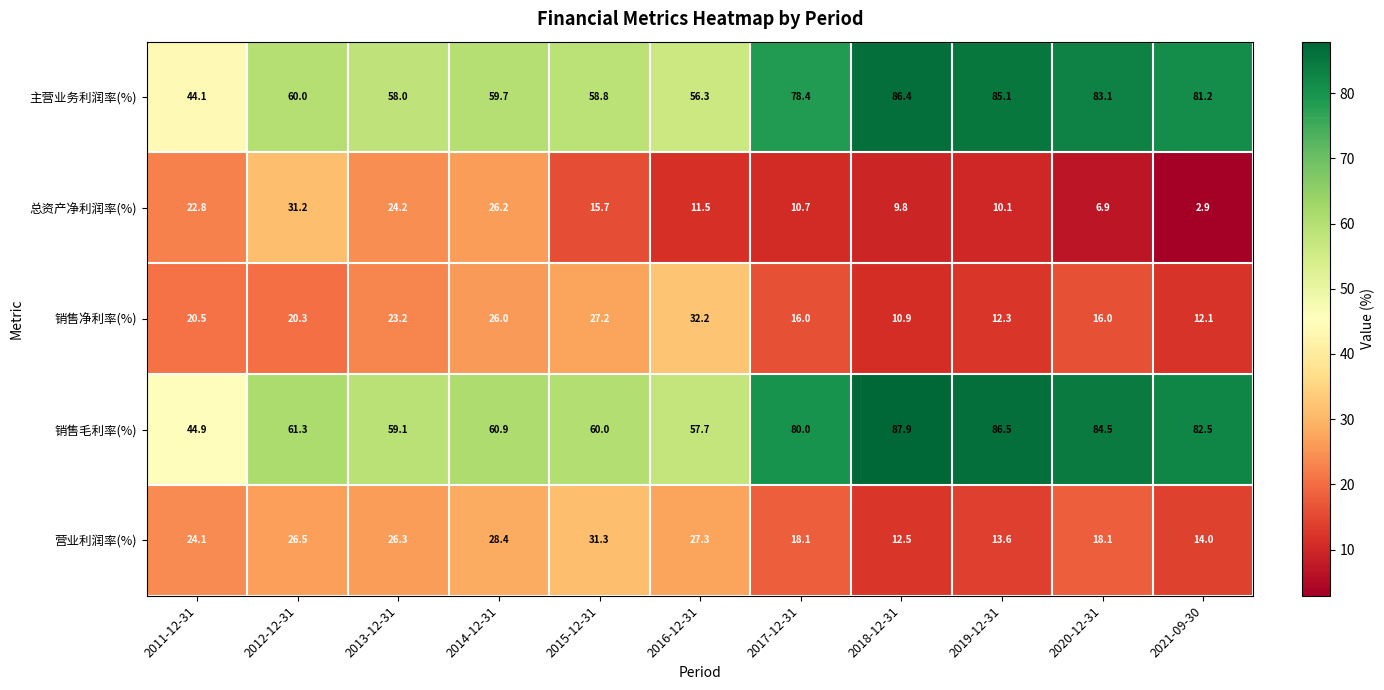

What is the difference between the maximum and minimum values in the 主营业务利润率(%) series?

42.3